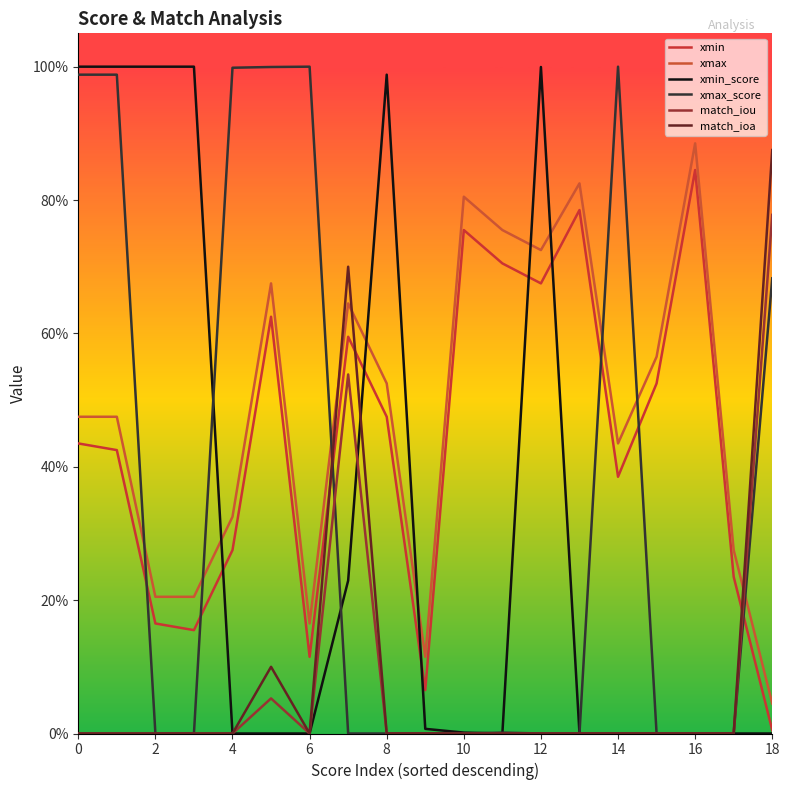

Does the chart have visible grid lines?

No